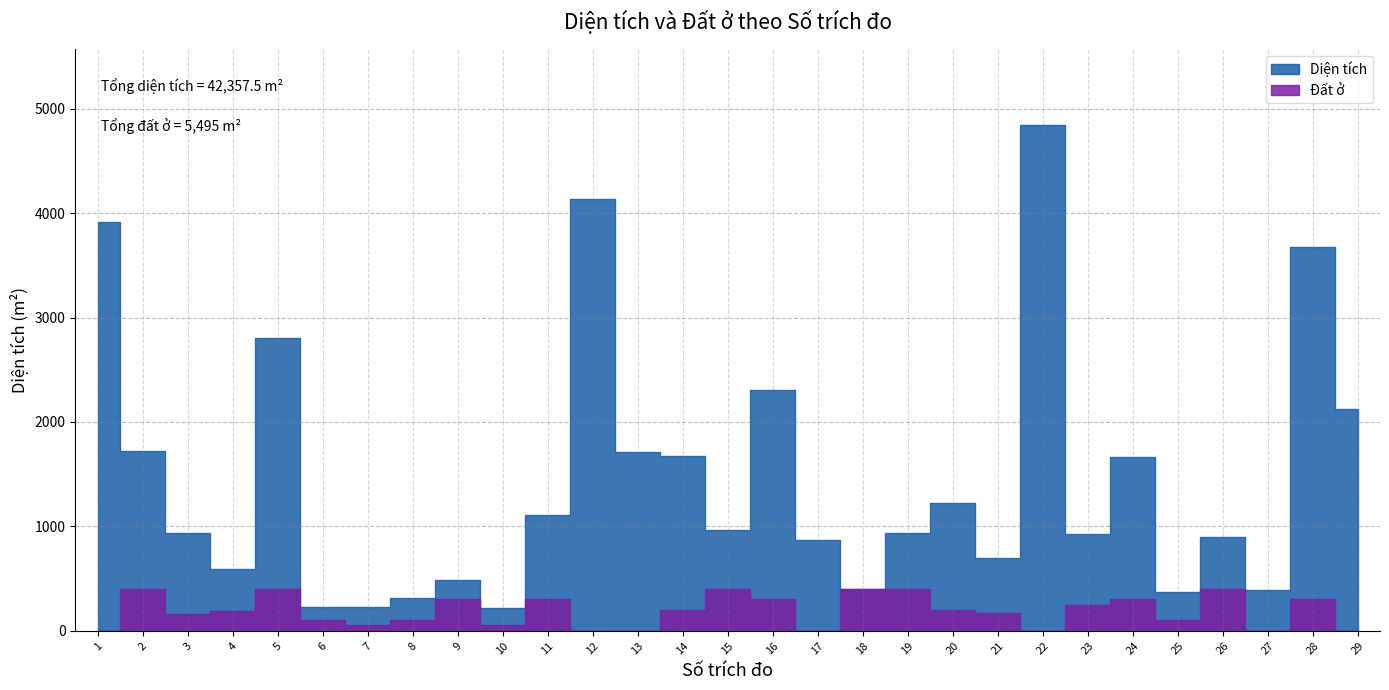

At which category is the sum across all series the highest?

22